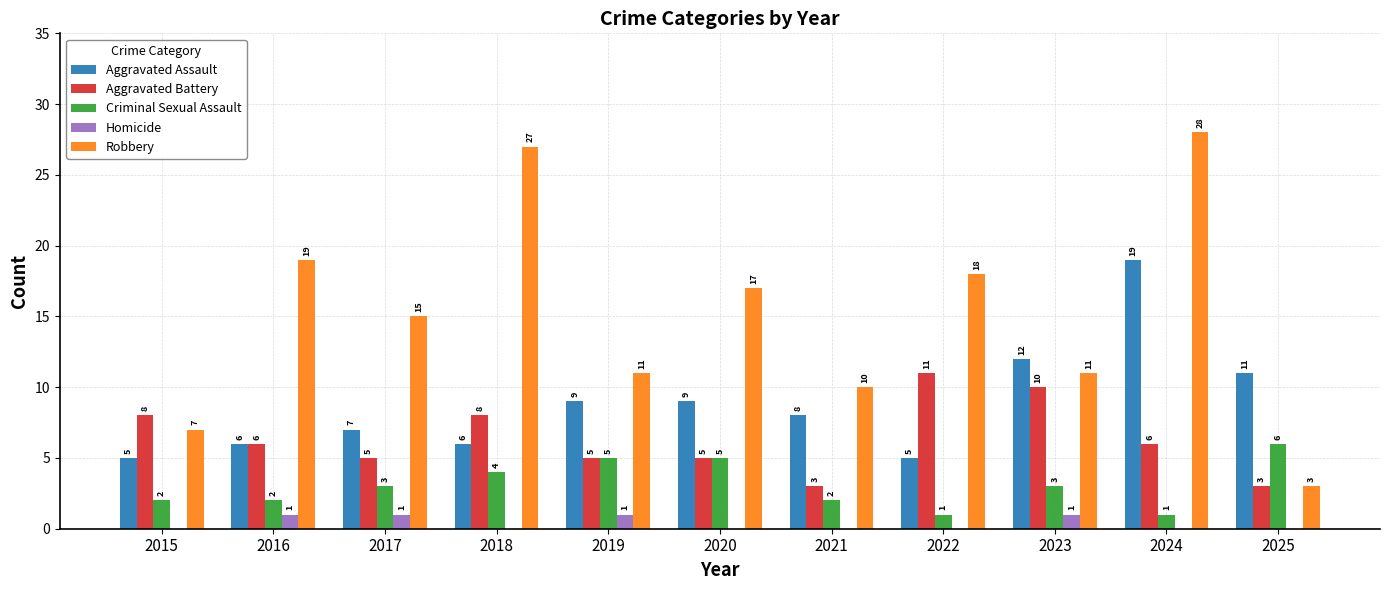

How many groups of bars are there?

11